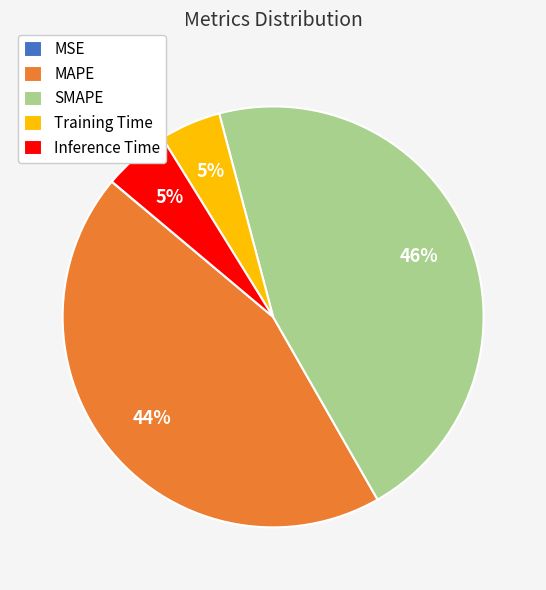

To the nearest percent, what percentage of the pie is SMAPE?

46%